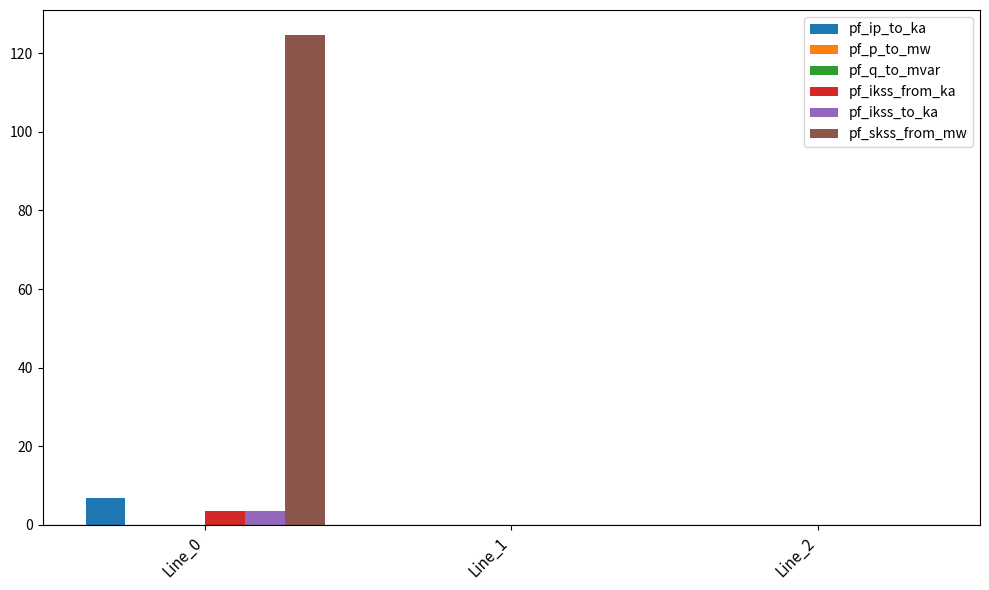

Which series has the largest total across all categories?

pf_skss_from_mw